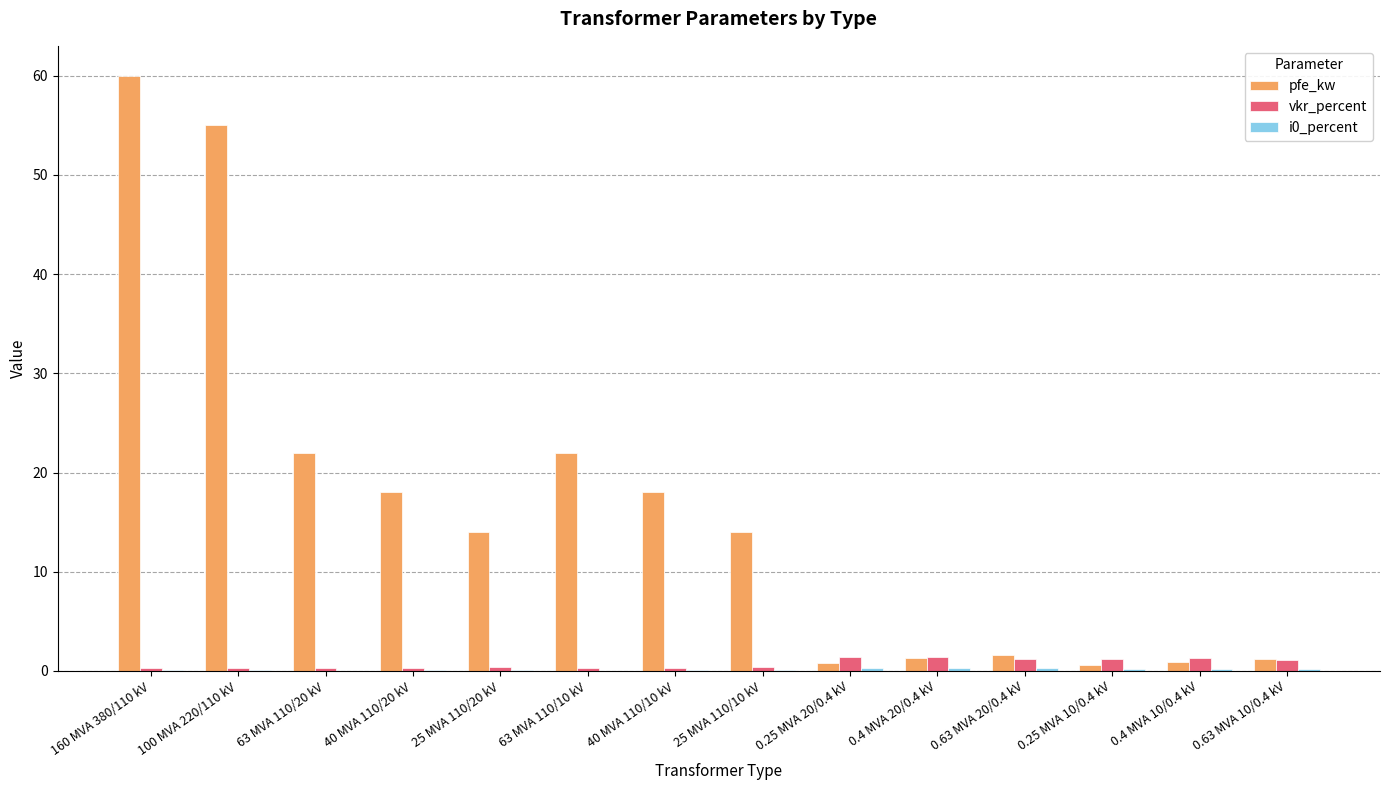

Which series changed the most between 63 MVA 110/20 kV and 0.25 MVA 10/0.4 kV?

pfe_kw